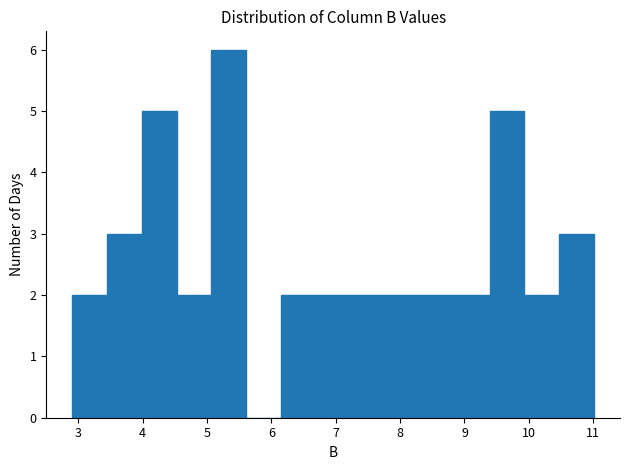

Reading left to right, transcribe this chart: for each bar, give the range it covers on the x-axis and its height. Neither the bar edges nor the heights are printed on the chart, so give them approximately, as read against the axes.

2.91 to 3.45: 2
3.45 to 3.99: 3
3.99 to 4.53: 5
4.53 to 5.07: 2
5.07 to 5.61: 6
5.61 to 6.15: 0
6.15 to 6.69: 2
6.69 to 7.23: 2
7.23 to 7.77: 2
7.77 to 8.31: 2
8.31 to 8.85: 2
8.85 to 9.39: 2
9.39 to 9.93: 5
9.93 to 10.47: 2
10.47 to 11.01: 3